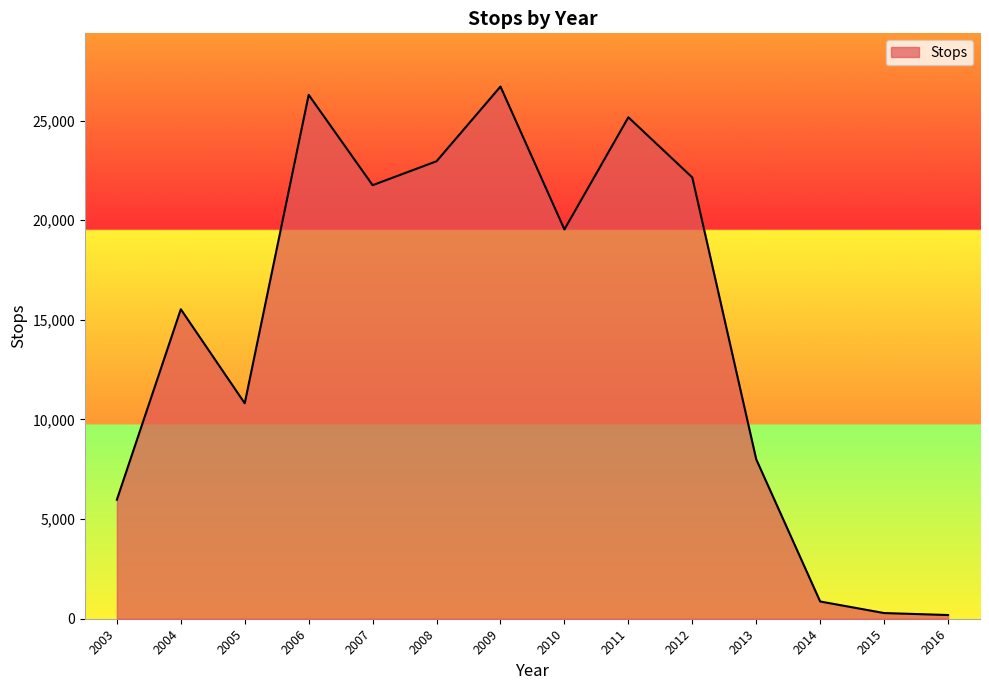

What is the greatest value displayed?

26710